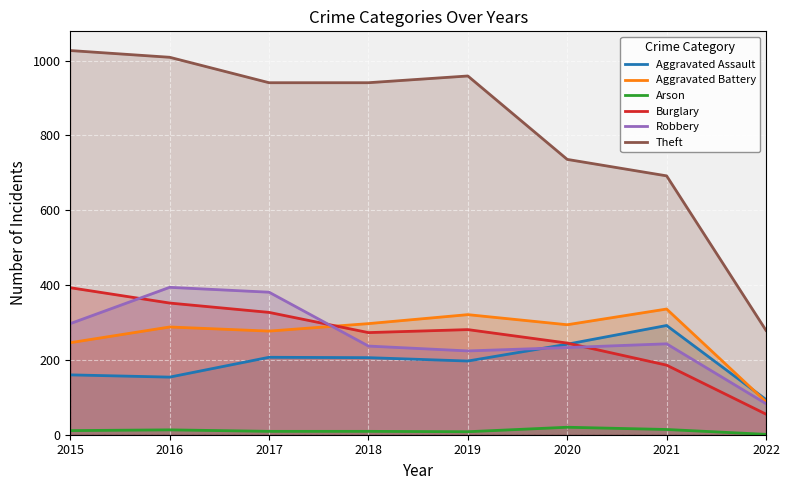

What is the minimum value shown in the chart?

1